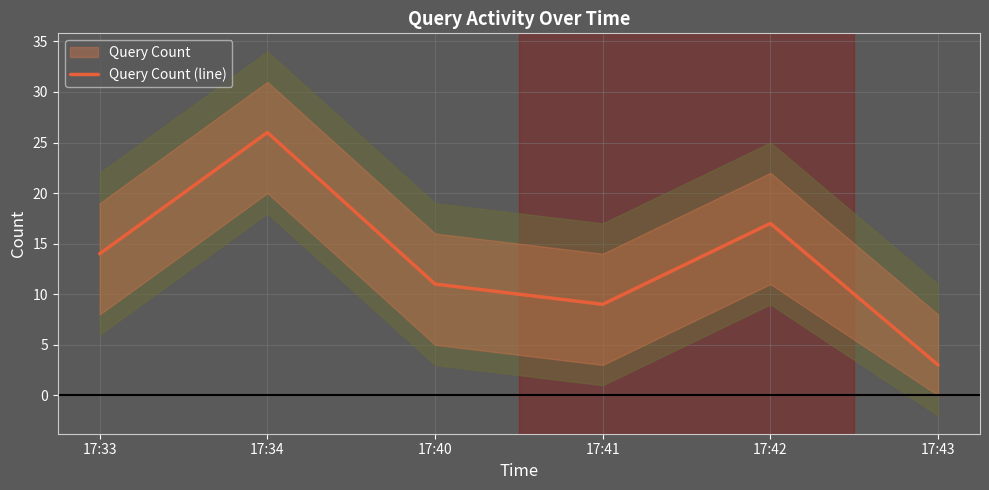

What is the minimum value shown in the chart?

3